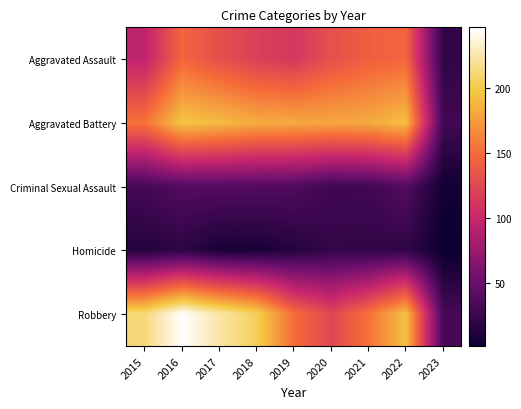

Is it true that Homicide equals 36 at 2020?

False